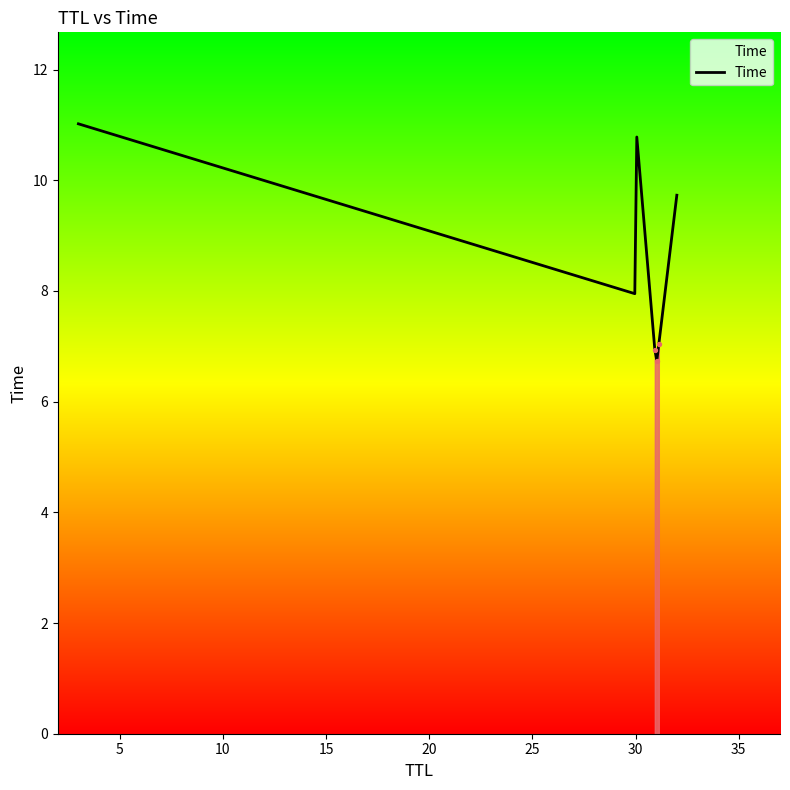

What is the smallest value displayed?

6.7